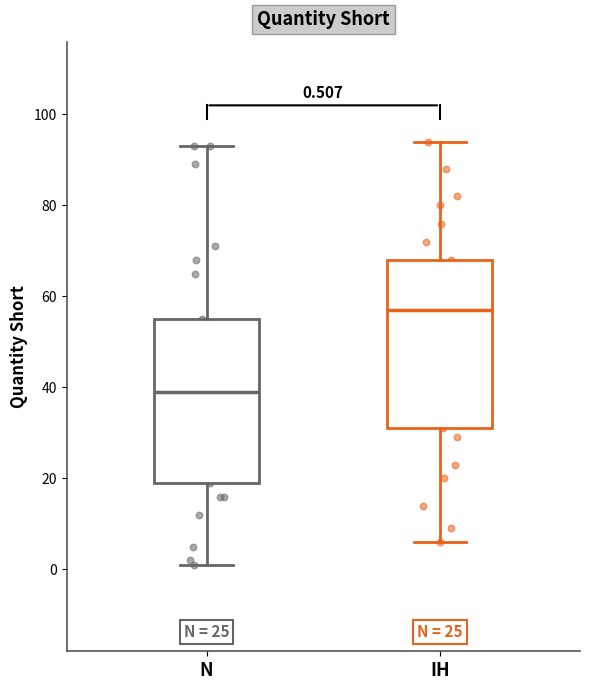

Which box's median line is the highest?

IH